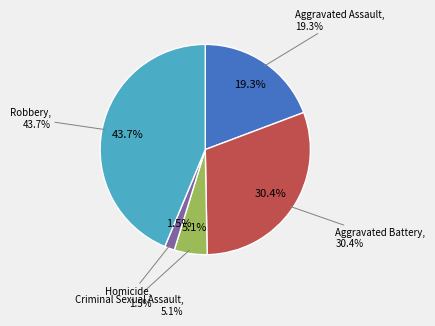

The Criminal Sexual Assault slice represents 5% of the pie. True or false?

True